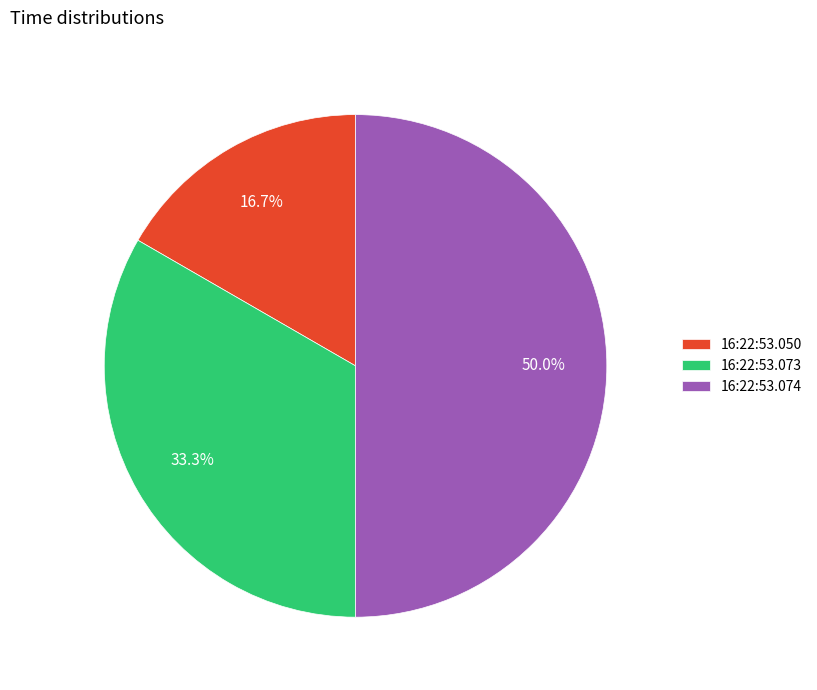

To the nearest percent, what is the difference between the largest and smallest slice percentages?

33%